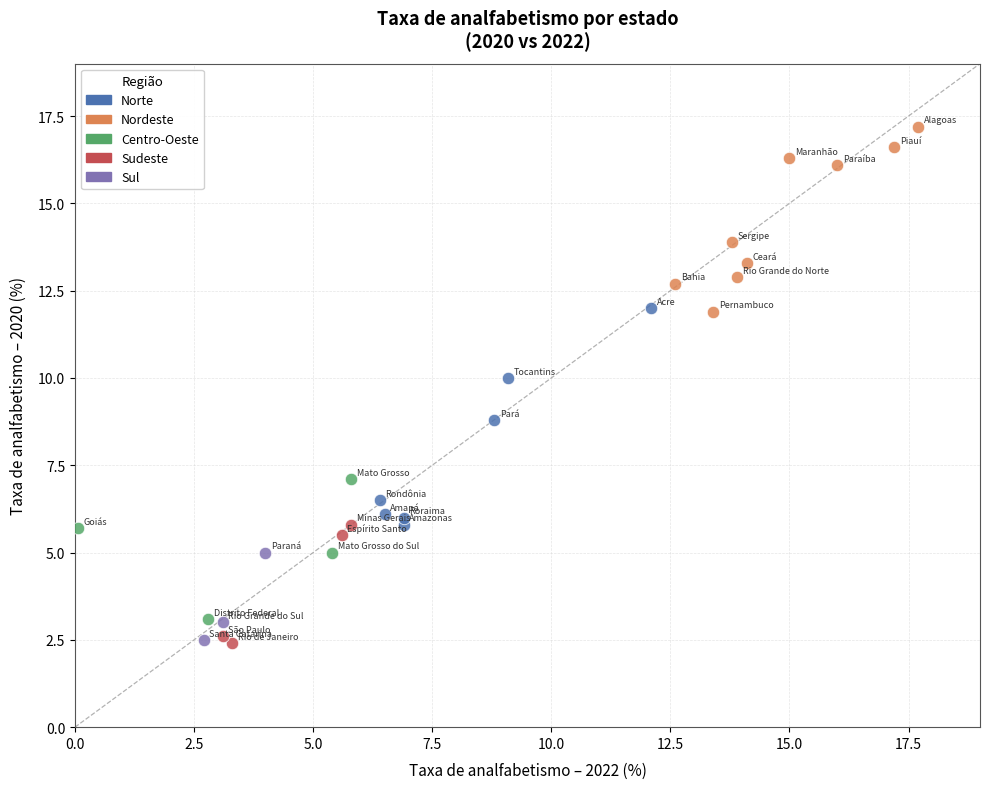

Which series contains the highest Y value?

Nordeste